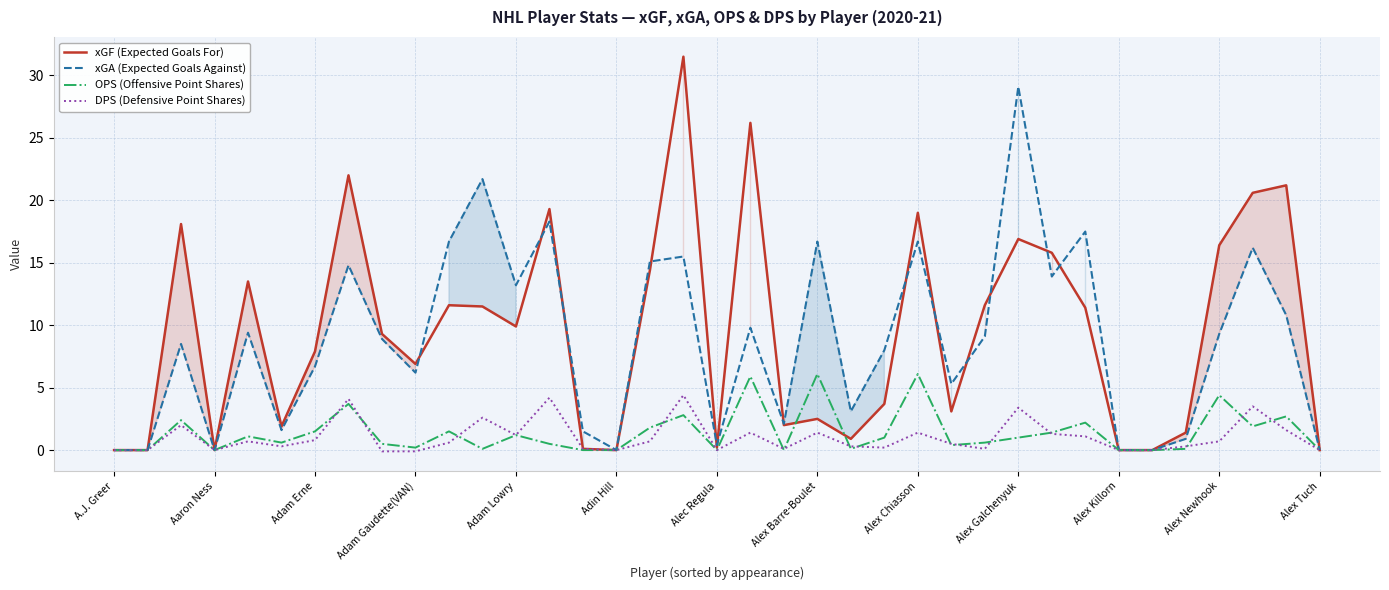

What is the spread (max minus min) of values at Alex Chiasson?

17.6